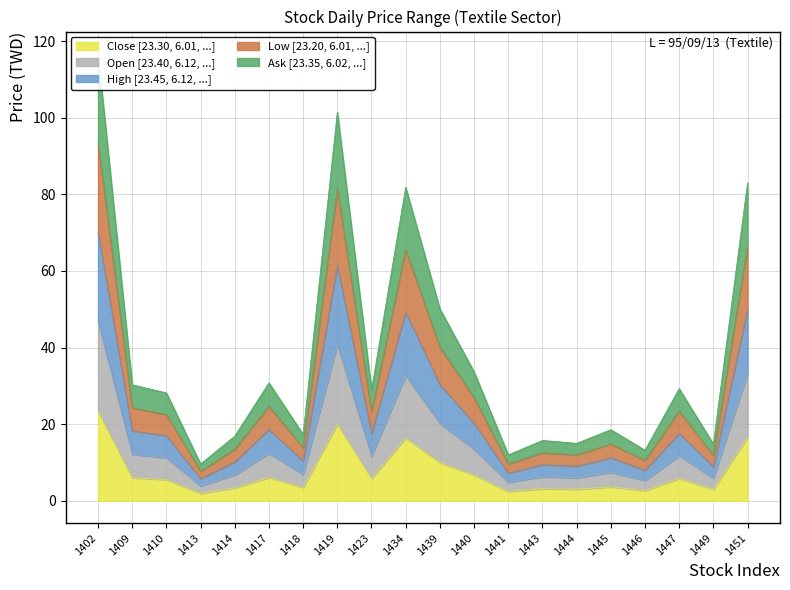

Is it true that Close [23.30, 6.01, ...] equals 6.7 at 1440?

True